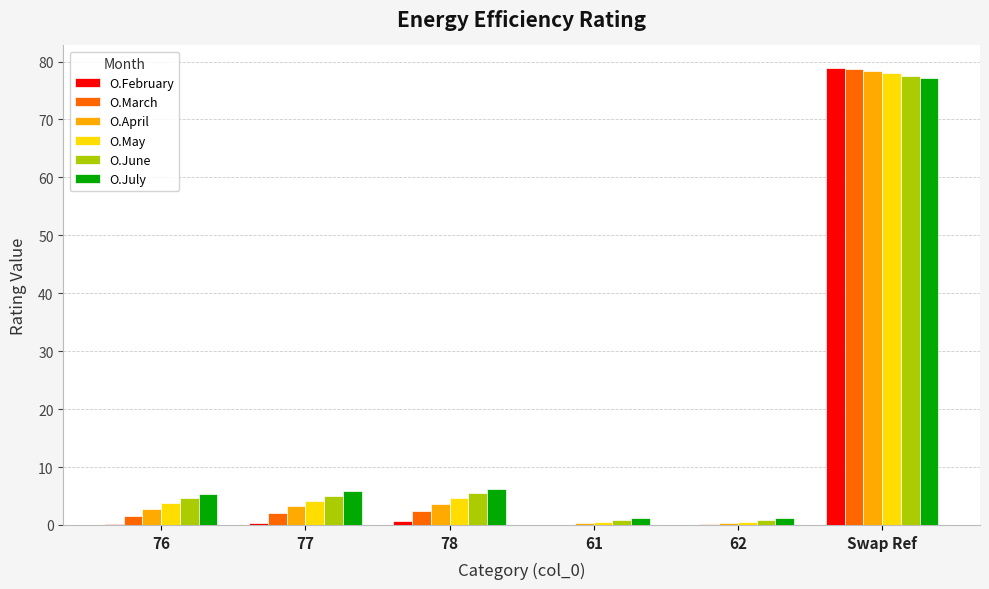

Is the value of O.February at 77 greater than the value of O.May at 78?

No